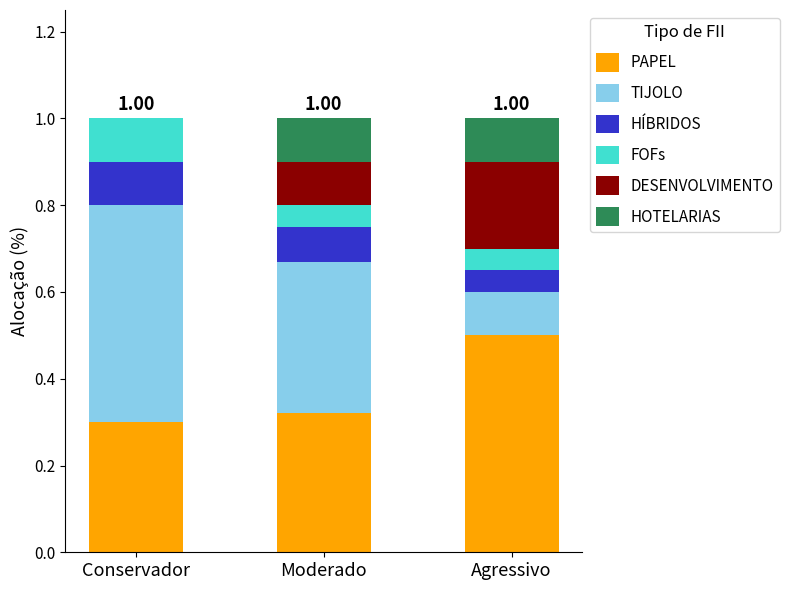

What is the total value across all series at Moderado?

1.0